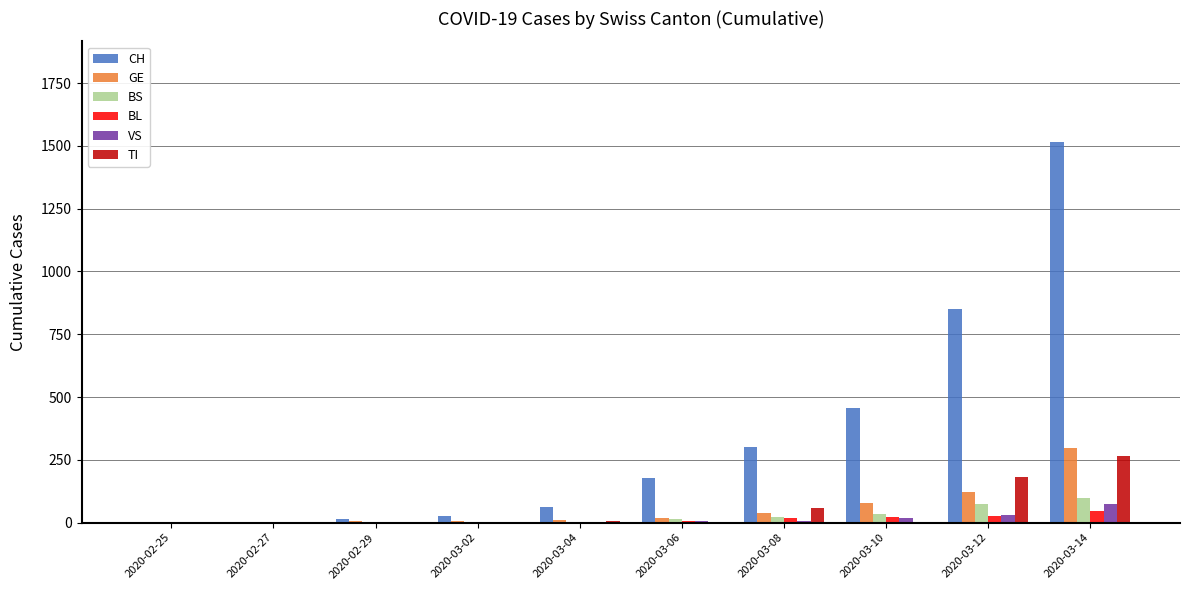

What is the greatest value displayed?

1516